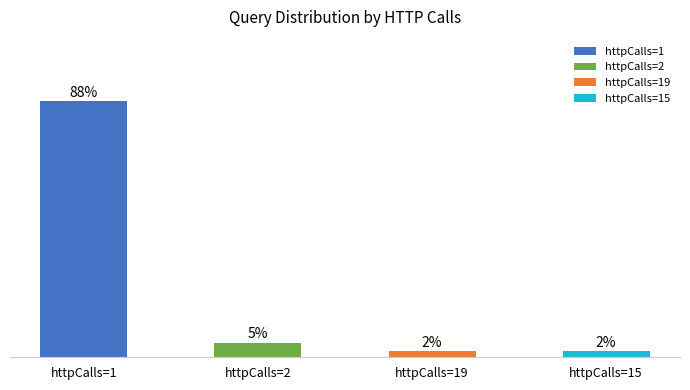

What is the label of the 1st bar from the left?

httpCalls=1